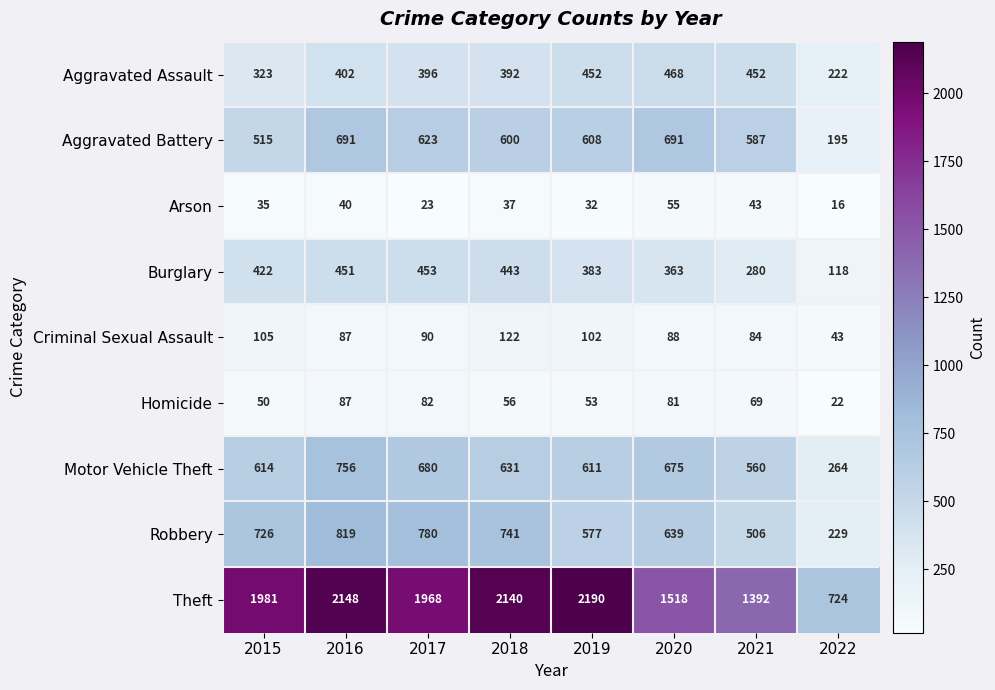

What is the difference between the highest and lowest values at 2019?

2158